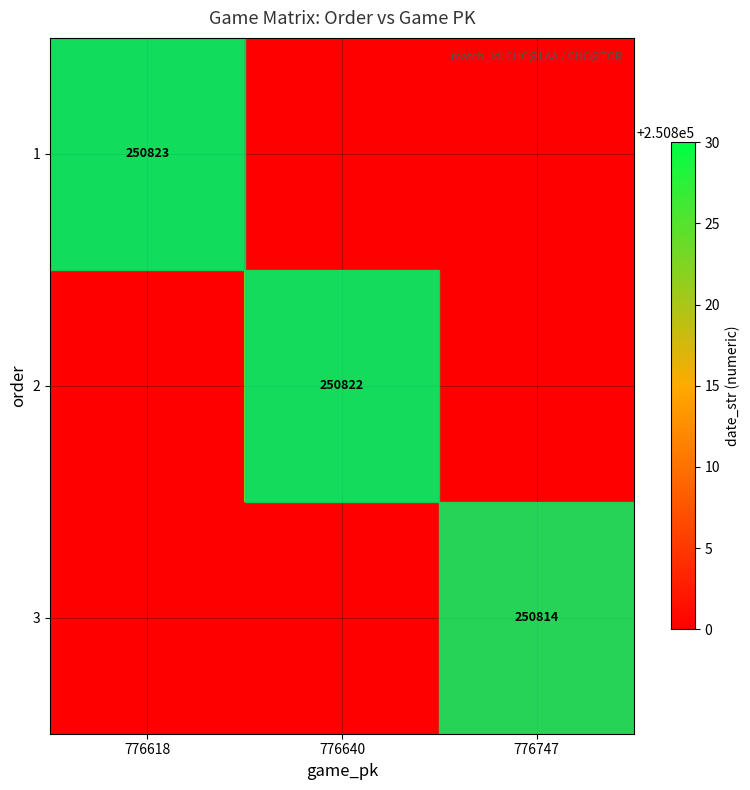

True or false: 1 has a value of 168522 at 776618.

False